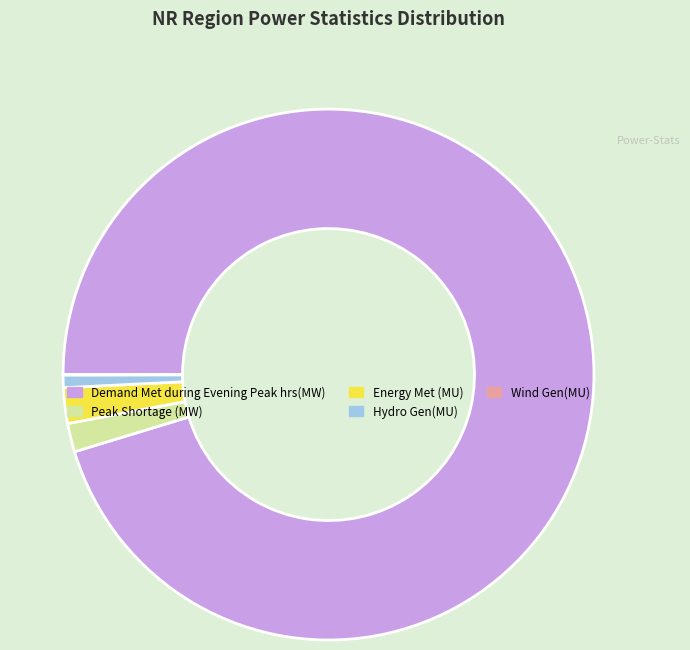

Which slice is the largest?

Demand Met during Evening Peak hrs(MW)